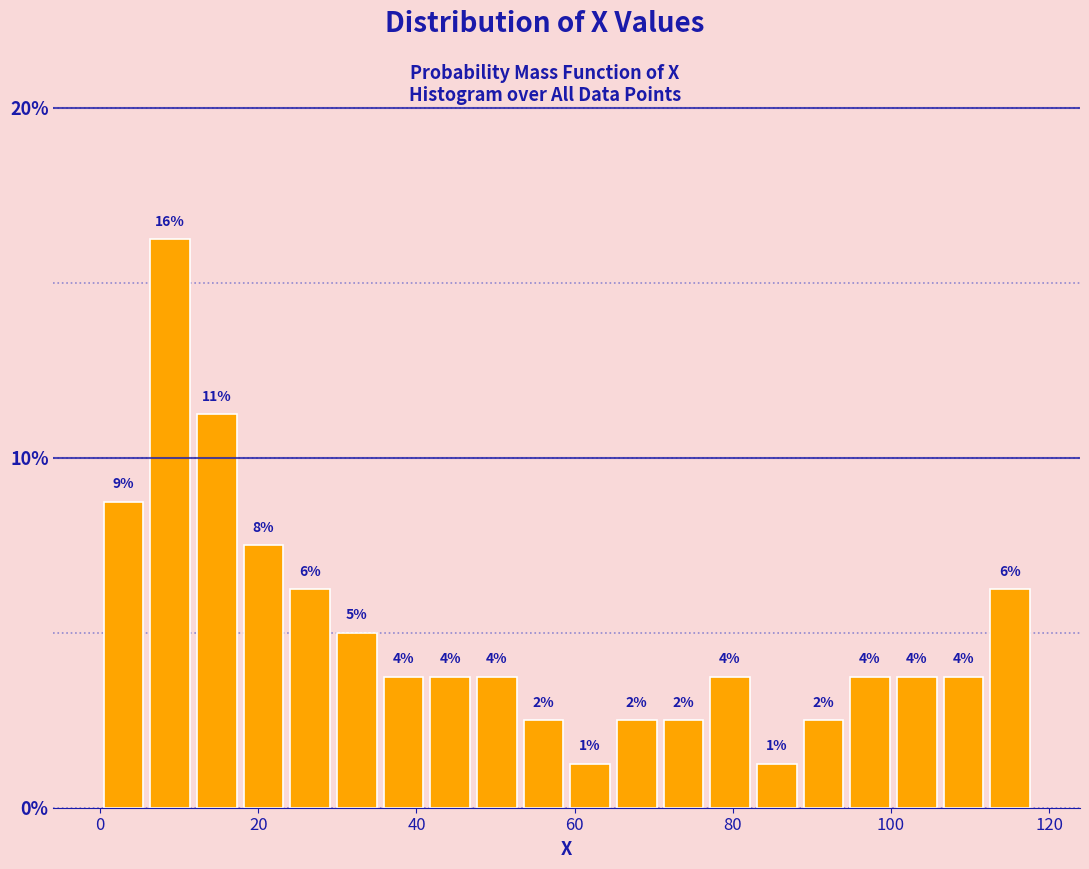

Read against the x-axis, roughly where is the centre of the tallest bar?

8